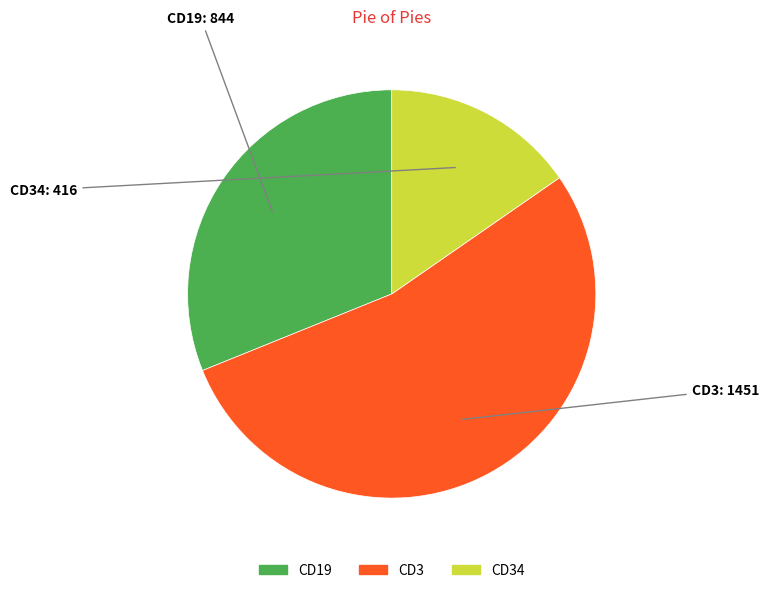

Is there a majority slice in this chart?

Yes